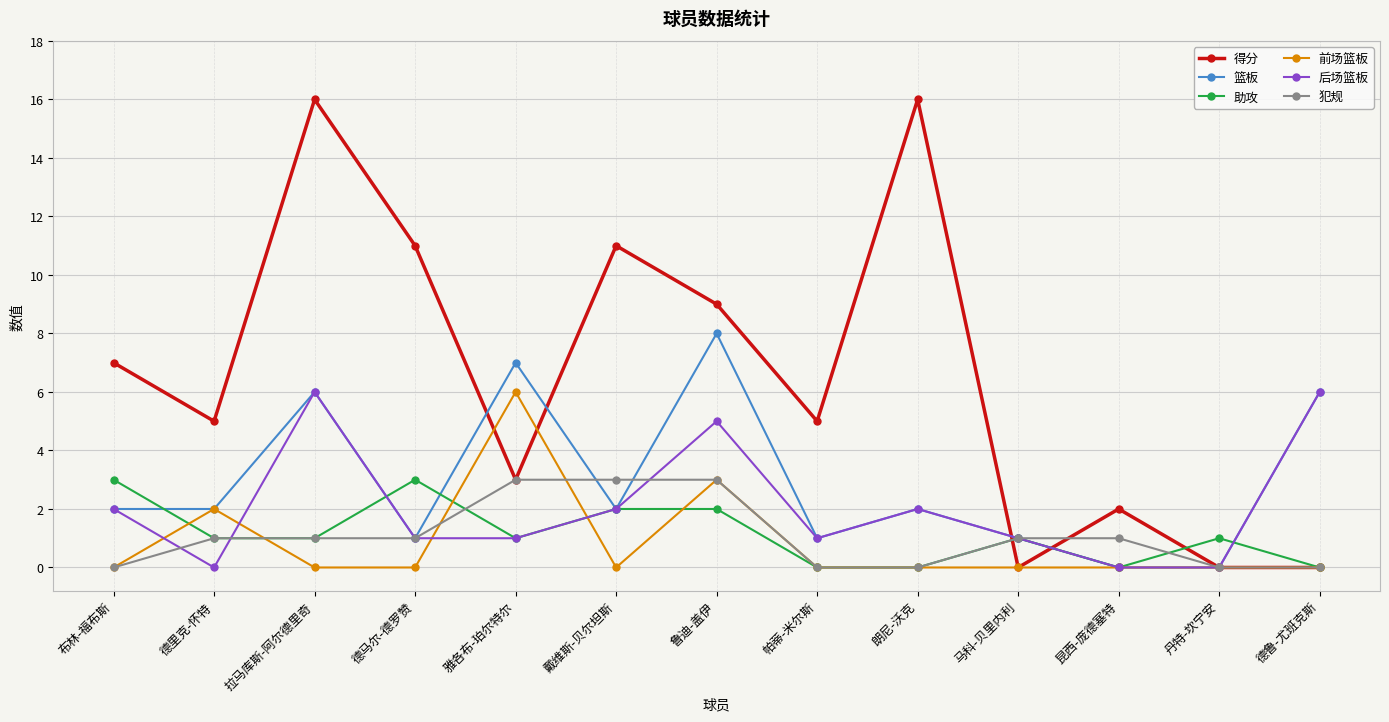

At which category does 得分 reach its first local peak?

拉马库斯-阿尔德里奇